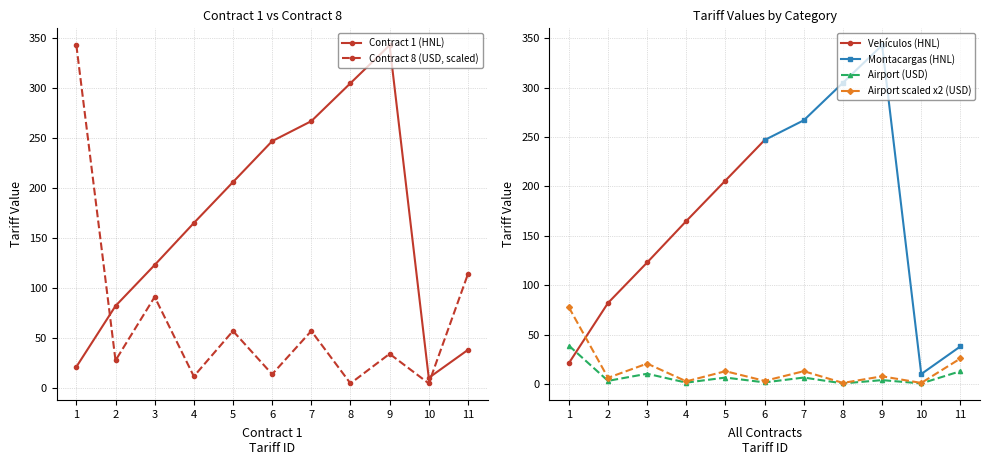

What is the sum of all Contract 1 (HNL) values?

1807.0